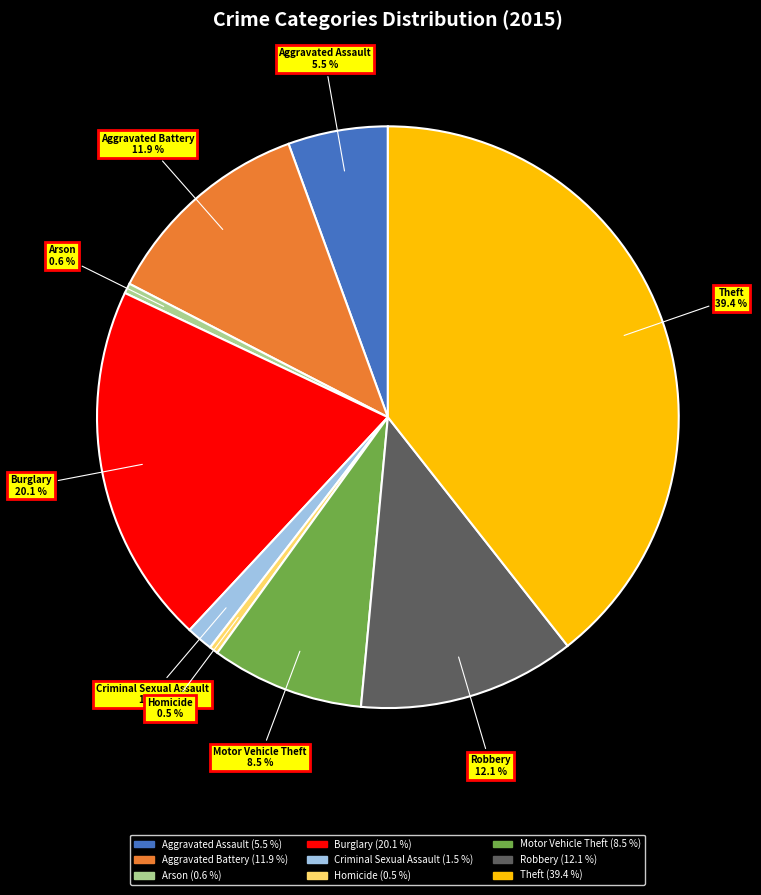

Between Motor Vehicle Theft and Arson, which is larger?

Motor Vehicle Theft